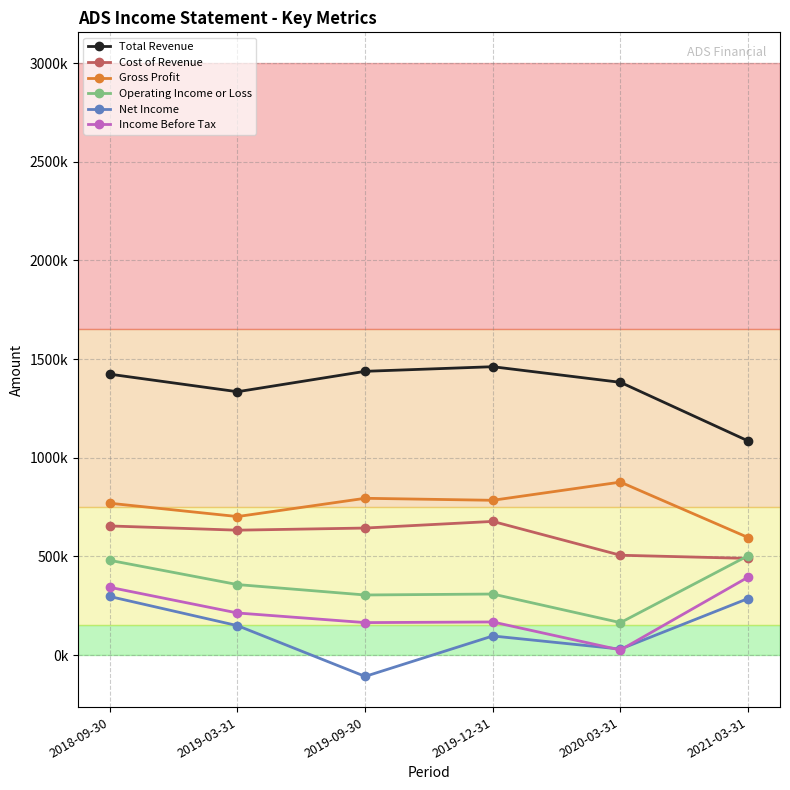

Which series has the largest total across all categories?

Total Revenue